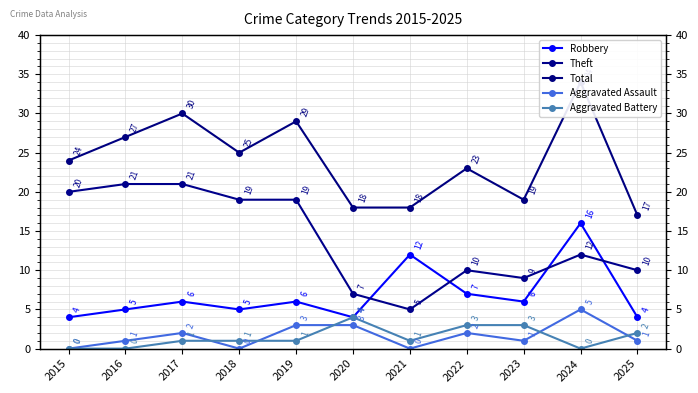

Which series has the largest total across all categories?

Total